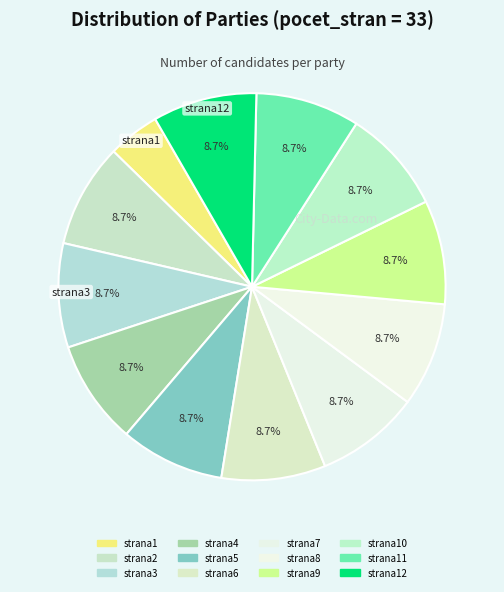

Which slice is the largest?

strana2